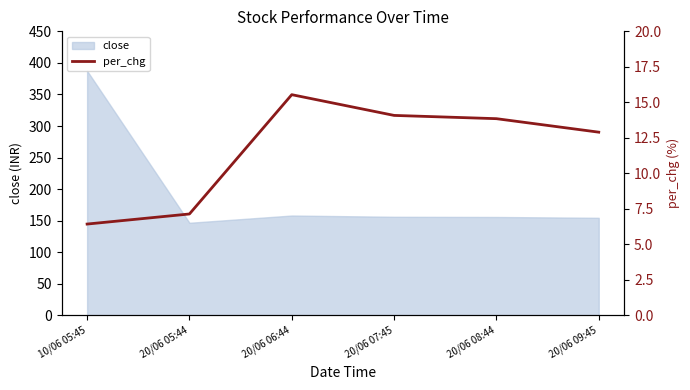

At which label does the data first exceed 13?

20/06 06:44